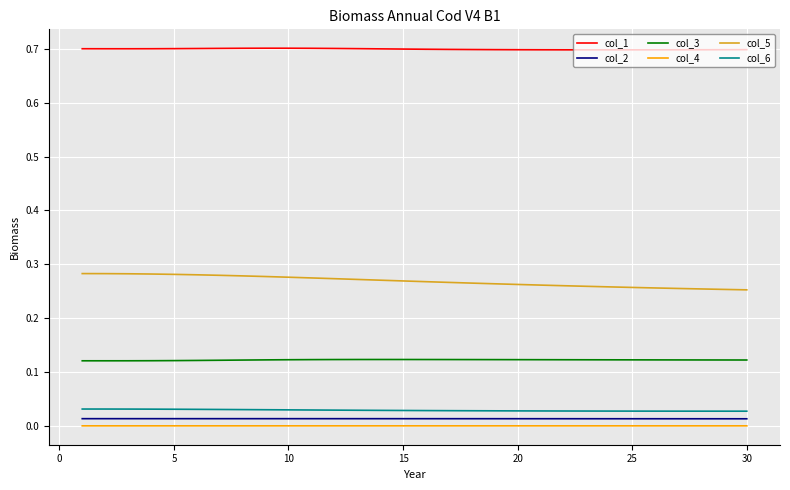

What is the maximum value shown in the chart?

0.7